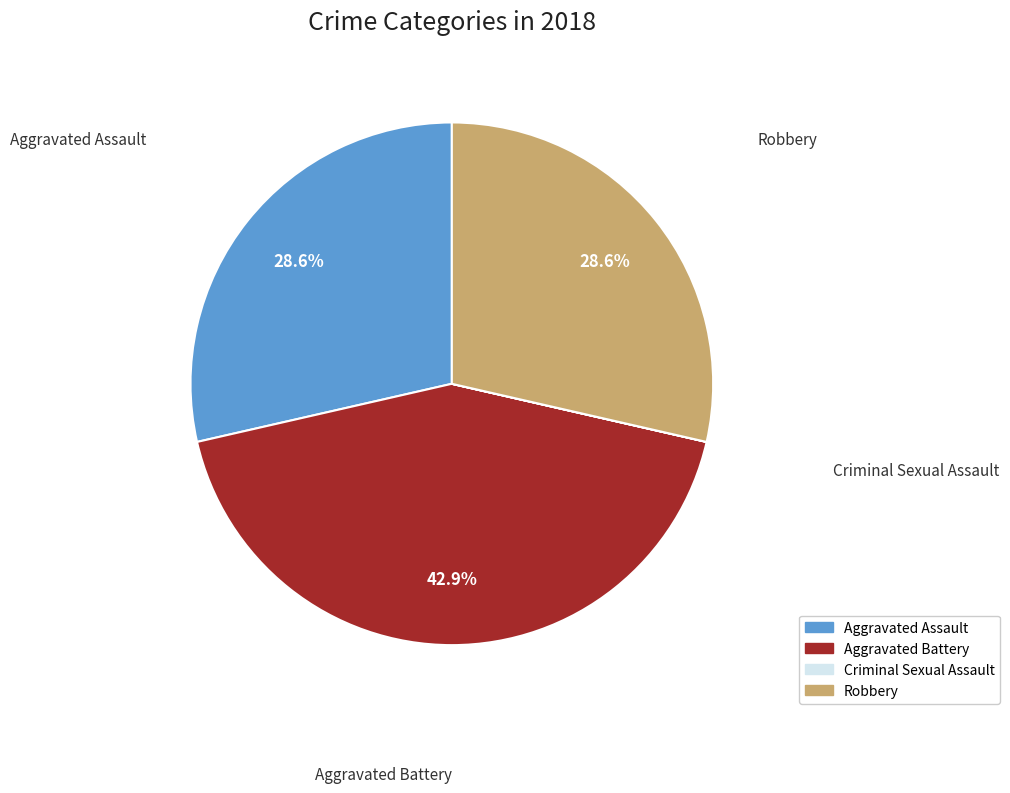

The Aggravated Assault slice represents 38% of the pie. True or false?

False